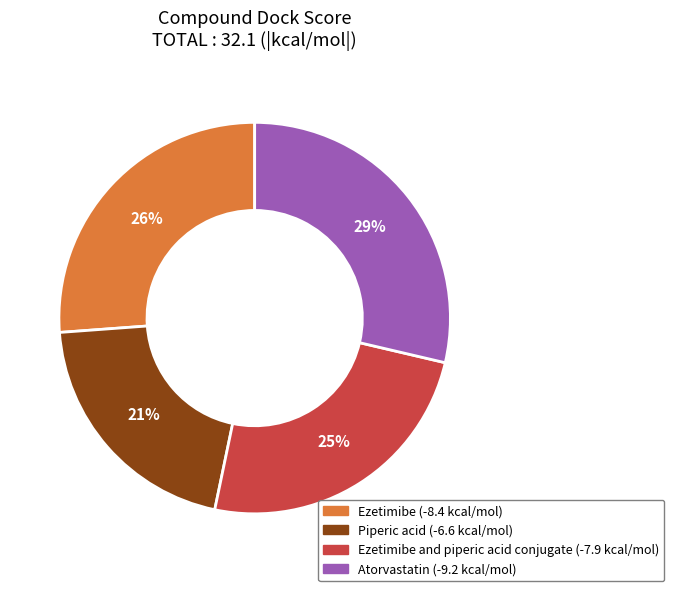

To the nearest percent, what is the difference between the largest and smallest slice percentages?

8%